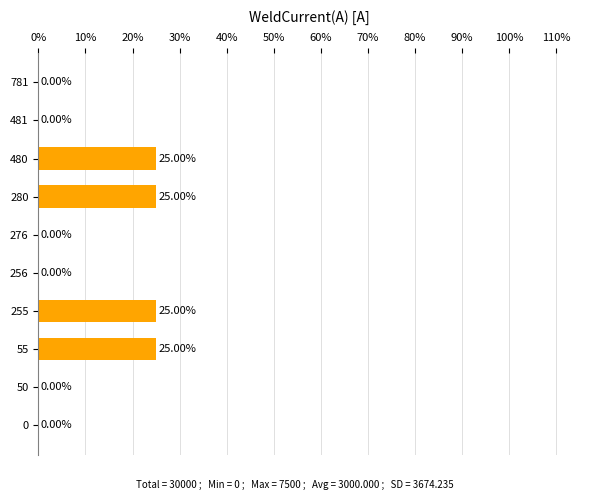

Are the bars grouped side by side (vs. stacked)?

No